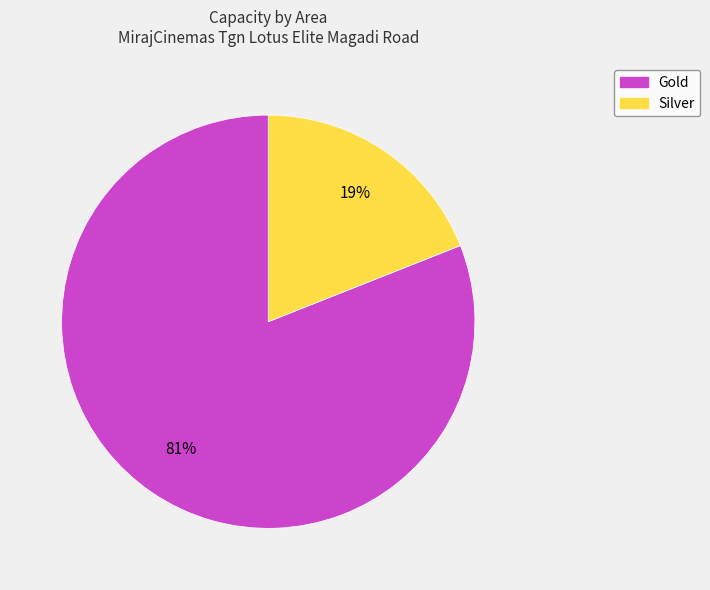

Does Gold account for over 50% of the chart?

Yes